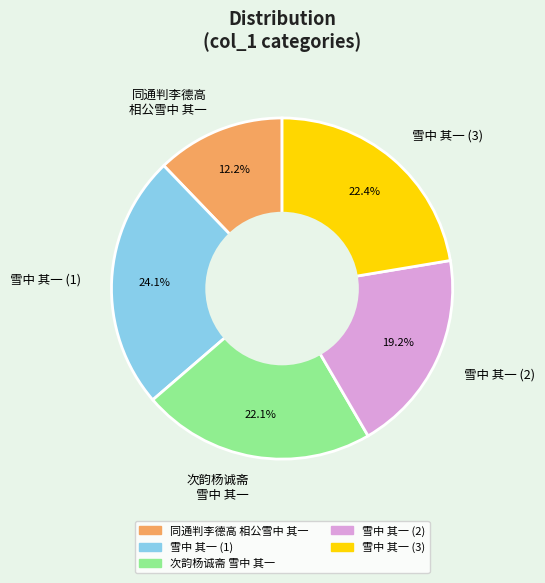

Is there a majority slice in this chart?

No